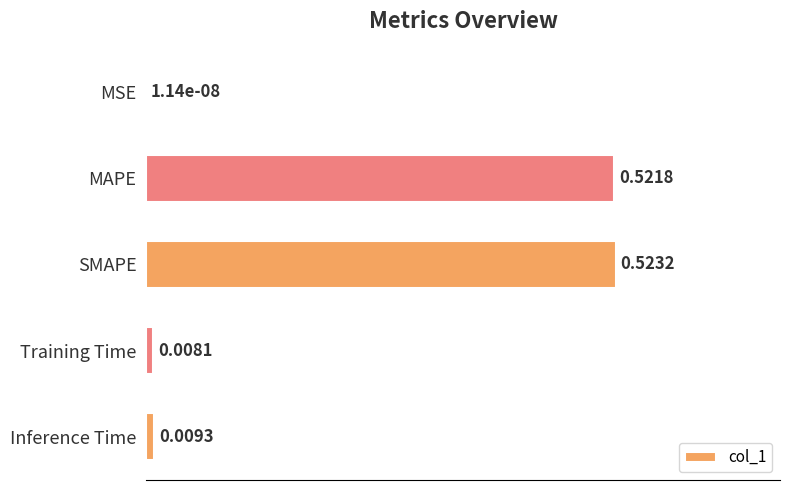

What is the average value?

0.4